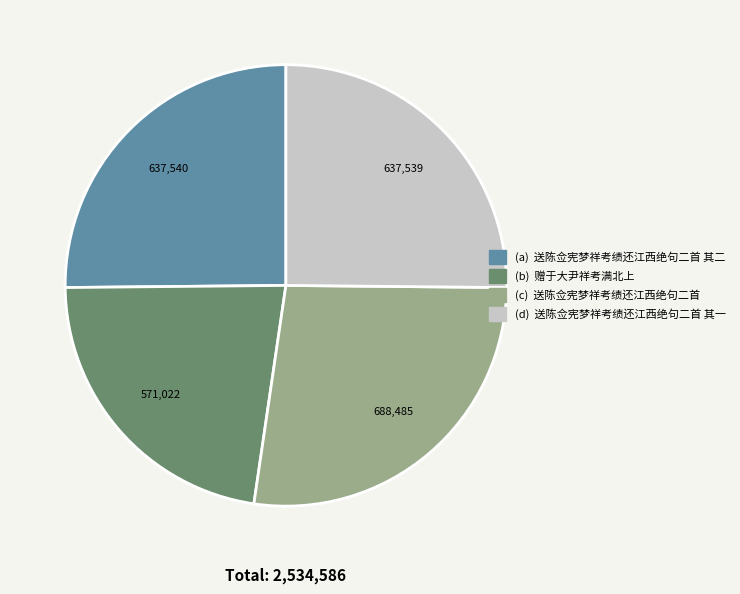

Is there a majority slice in this chart?

No